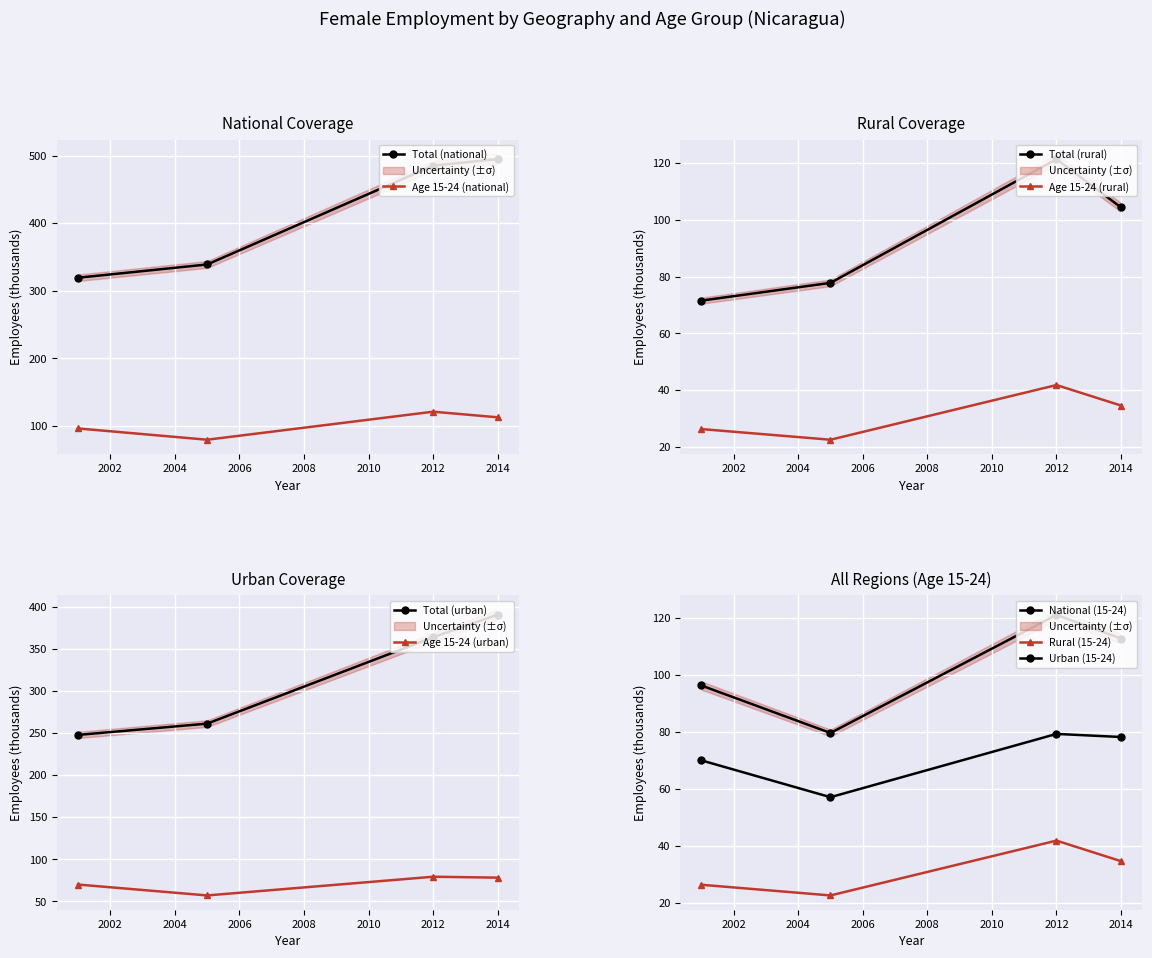

Reading left to right, list all the values displayed in this chart.

National (female, total): 319.3	338.9	485.1	494.9
Rural (female, total): 71.5	77.8	121.3	104.3
Urban (female, total): 247.7	261.1	363.8	390.6
National (female, 15-24): 96.3	79.6	121.1	112.7
Rural (female, 15-24): 26.3	22.5	41.8	34.6
Urban (female, 15-24): 70.0	57.0	79.3	78.2